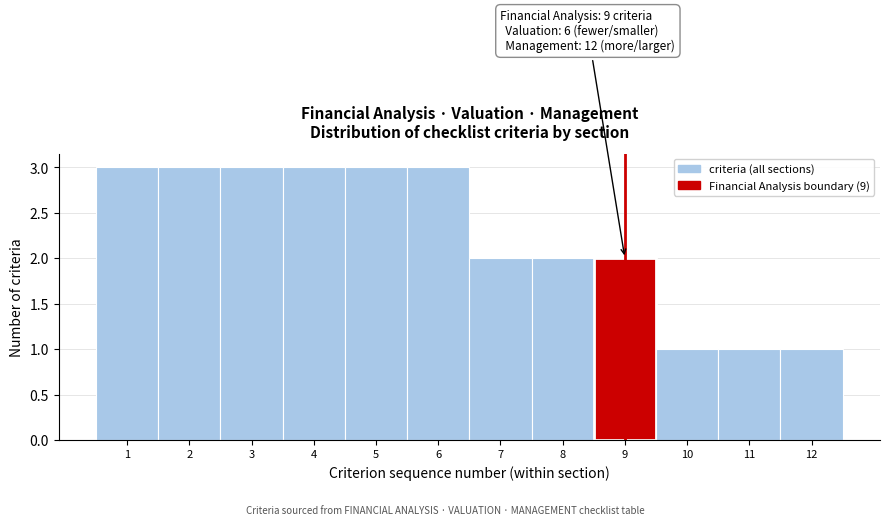

Reading left to right, what are all the values shown in this chart?

3	3	3	3	3	3	2	2	2	1	1	1